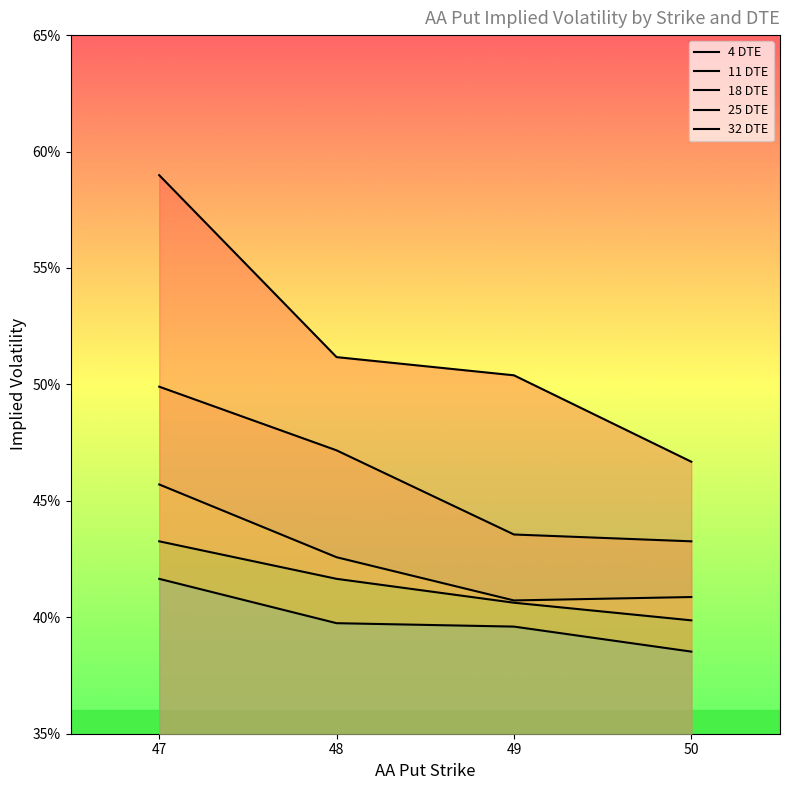

Is it true that 25 DTE equals 0.2 at 50?

False